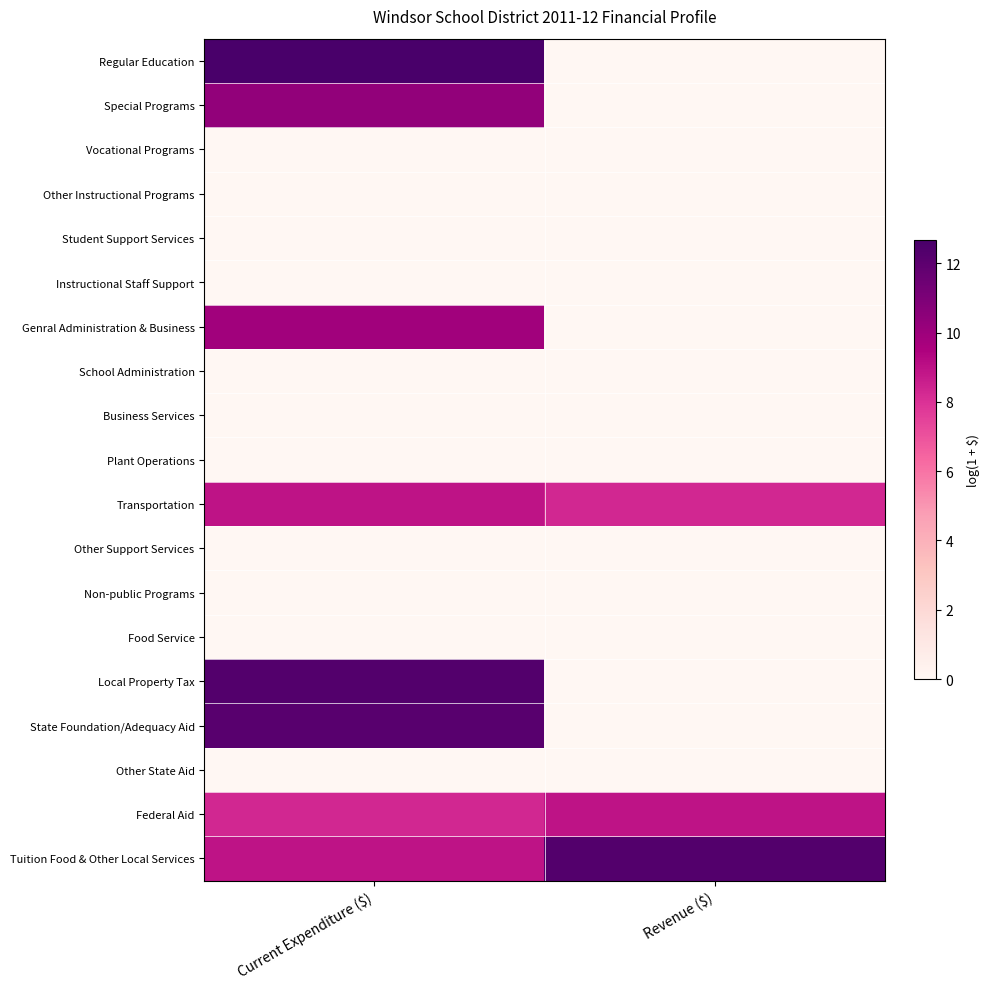

Between Current Expenditure ($) and Revenue ($), which is larger?

Current Expenditure ($)